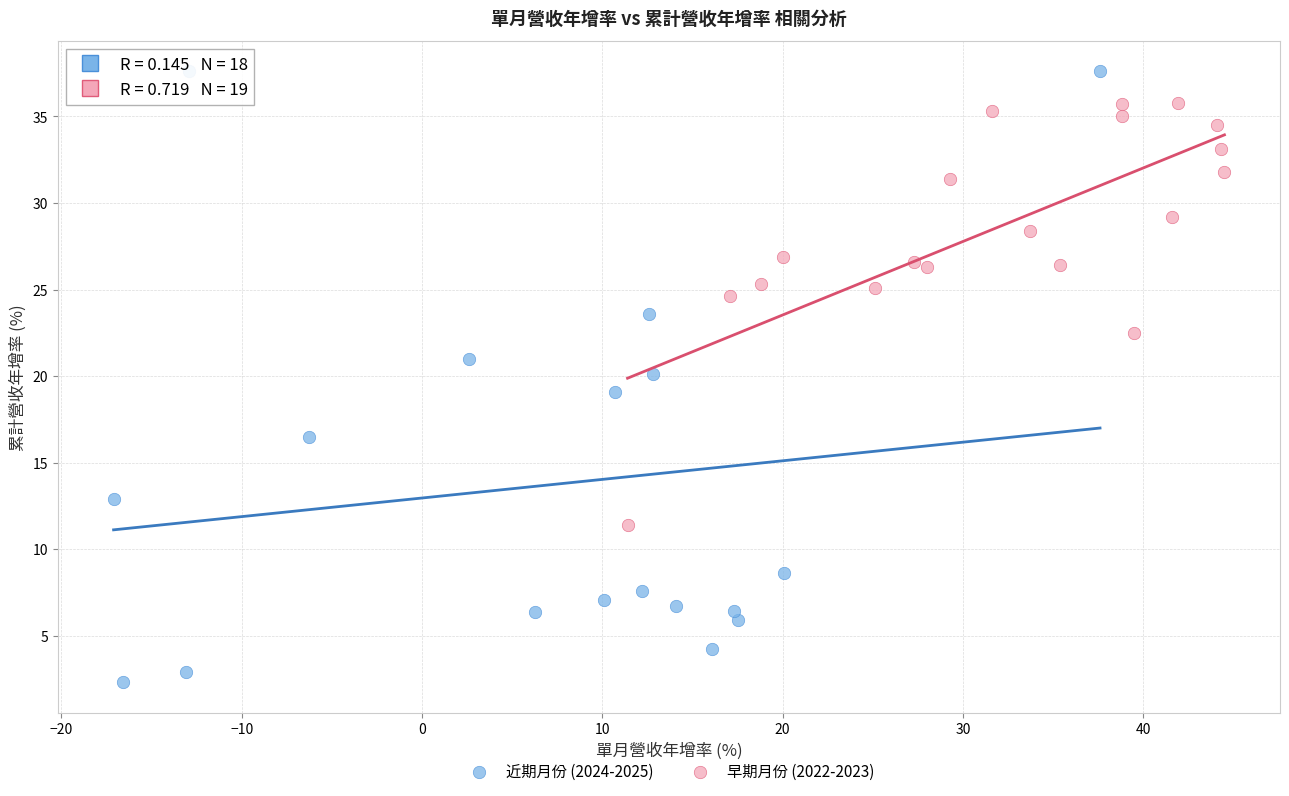

Which series reaches the minimum Y coordinate?

近期月份 (2024-2025)